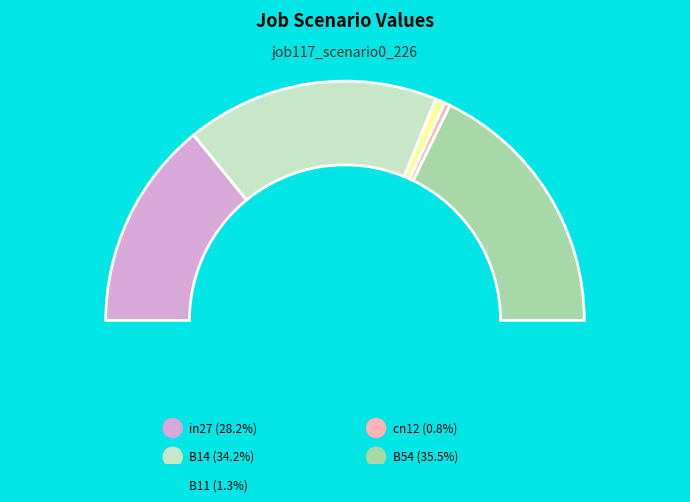

What percentage is NOT represented by in27?

71.8%